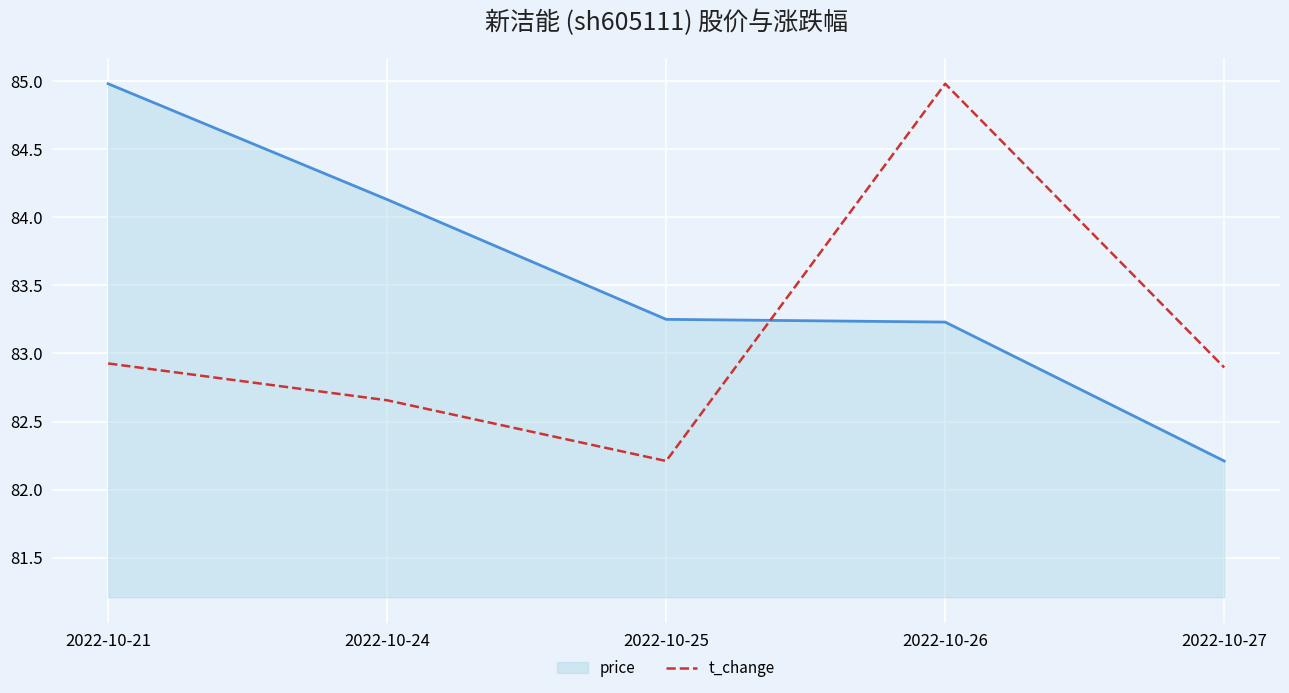

Between which two adjacent categories do price and t_change first intersect?

2022-10-25 and 2022-10-26